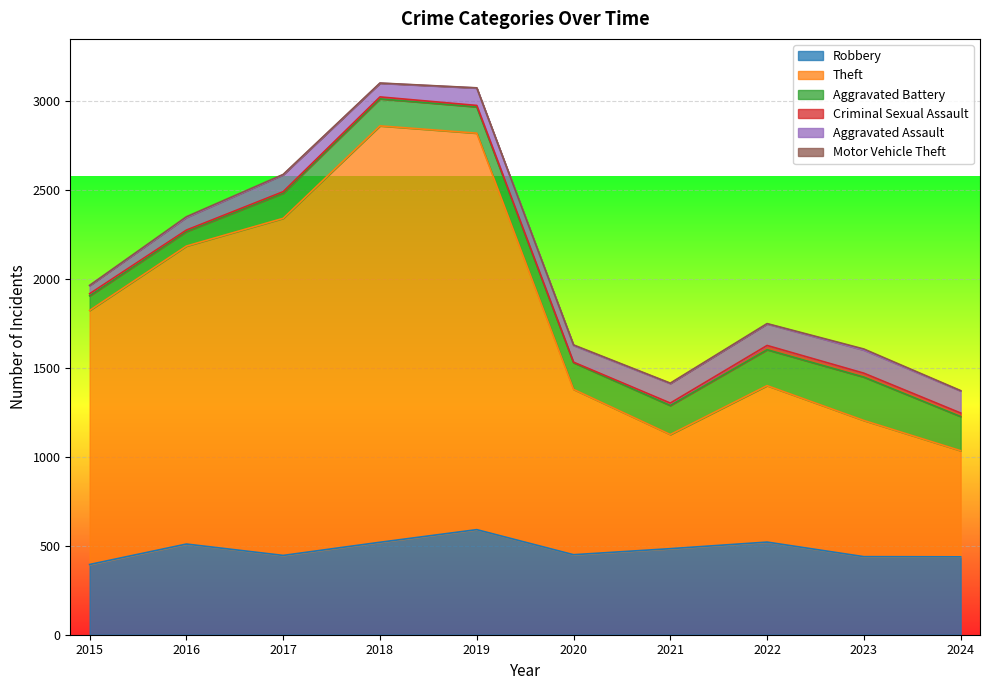

List the labels in order of Motor Vehicle Theft value, largest first.

2023, 2016, 2020, 2017, 2021, 2022, 2024, 2015, 2018, 2019